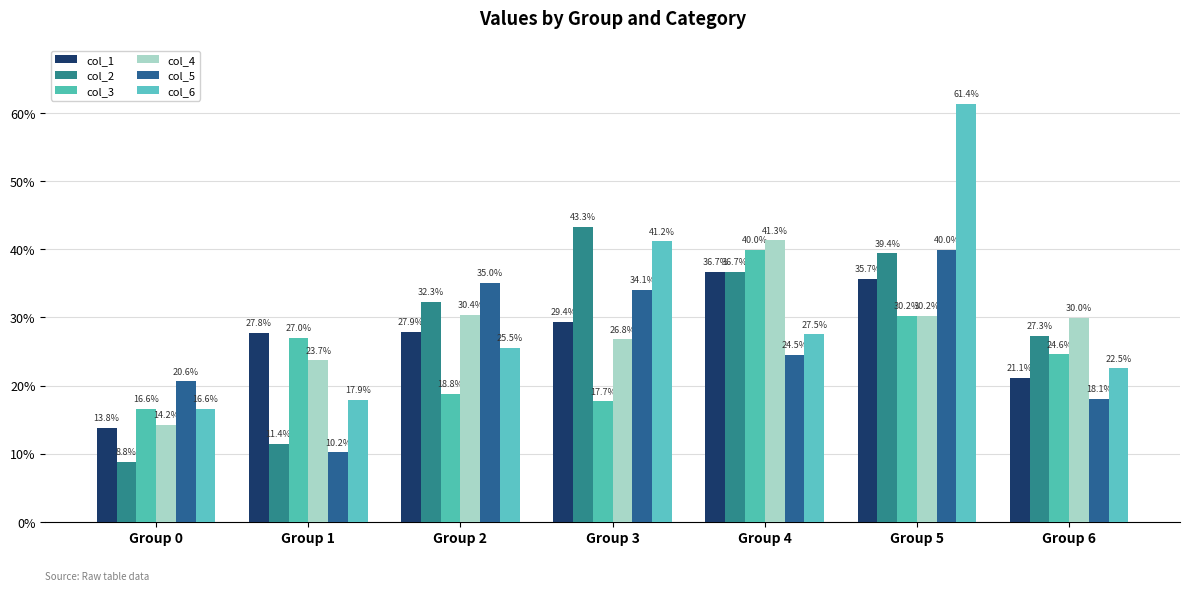

Between Group 3 and Group 6, which is larger?

Group 3